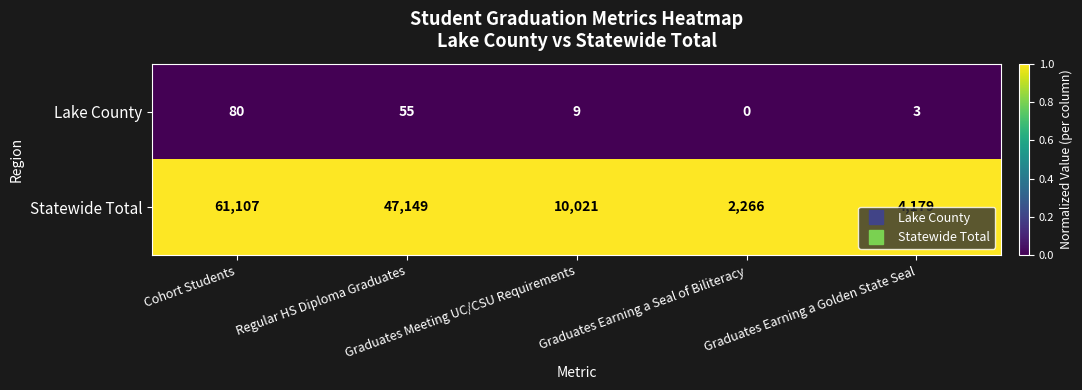

Rank the series by their average value, from lowest to highest.

Lake County, Statewide Total